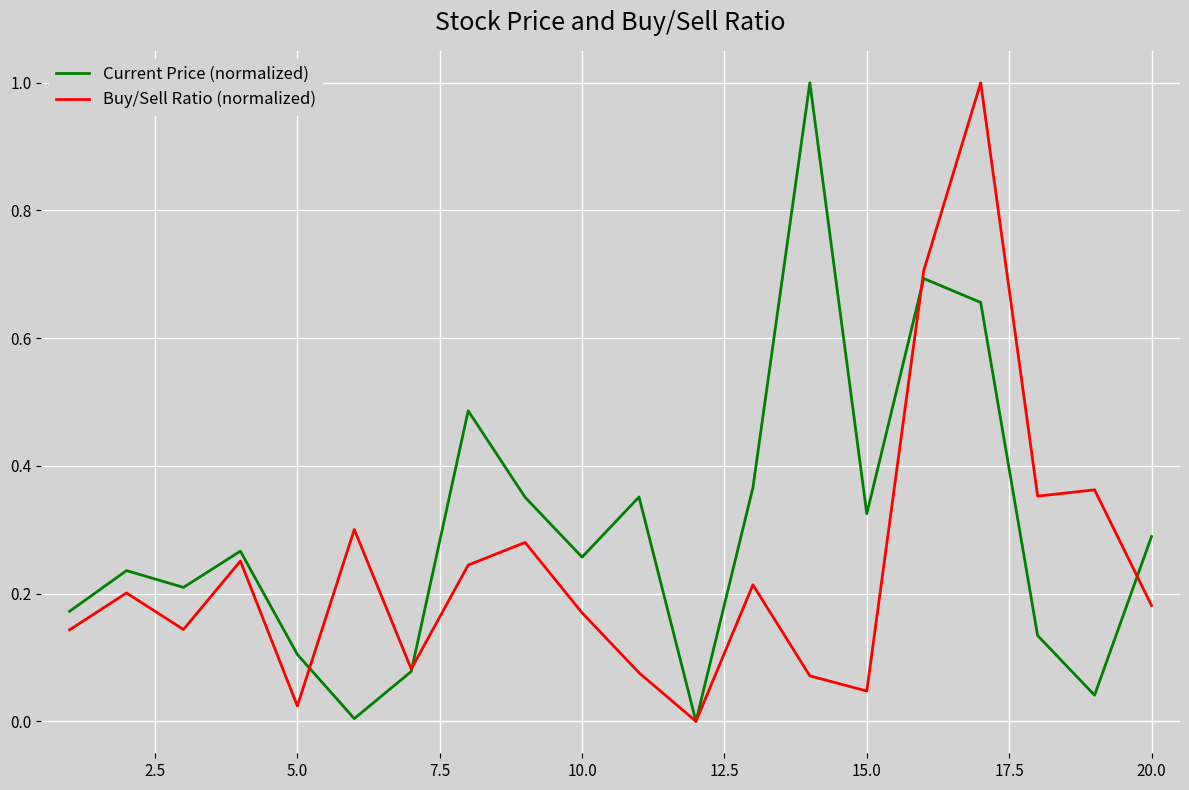

What is the maximum value shown in the chart?

1.0